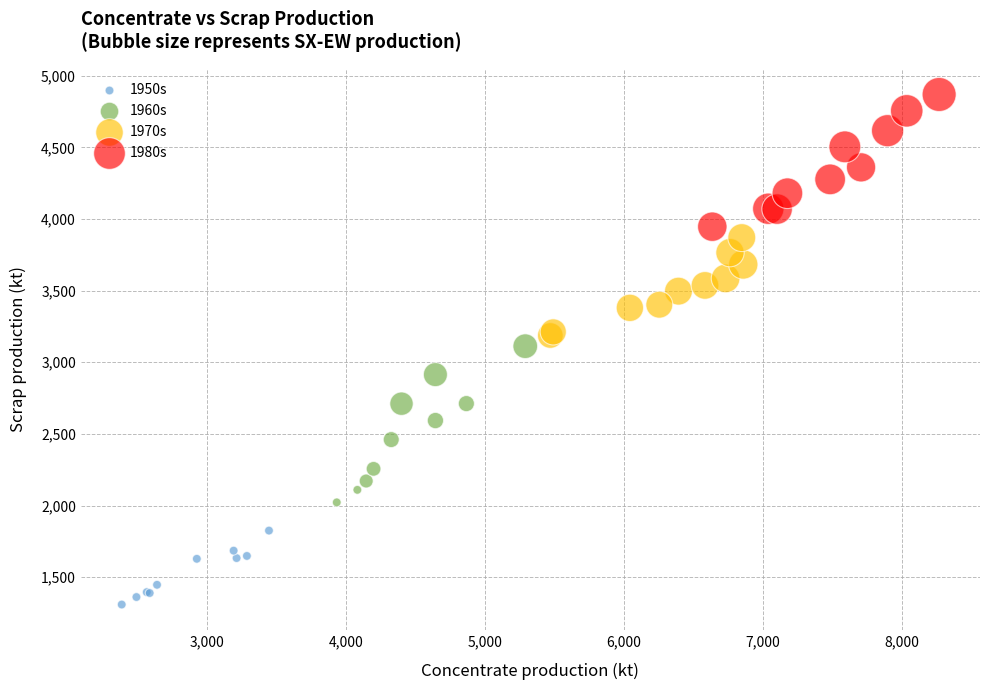

Which series contains the lowest Y value?

1950s